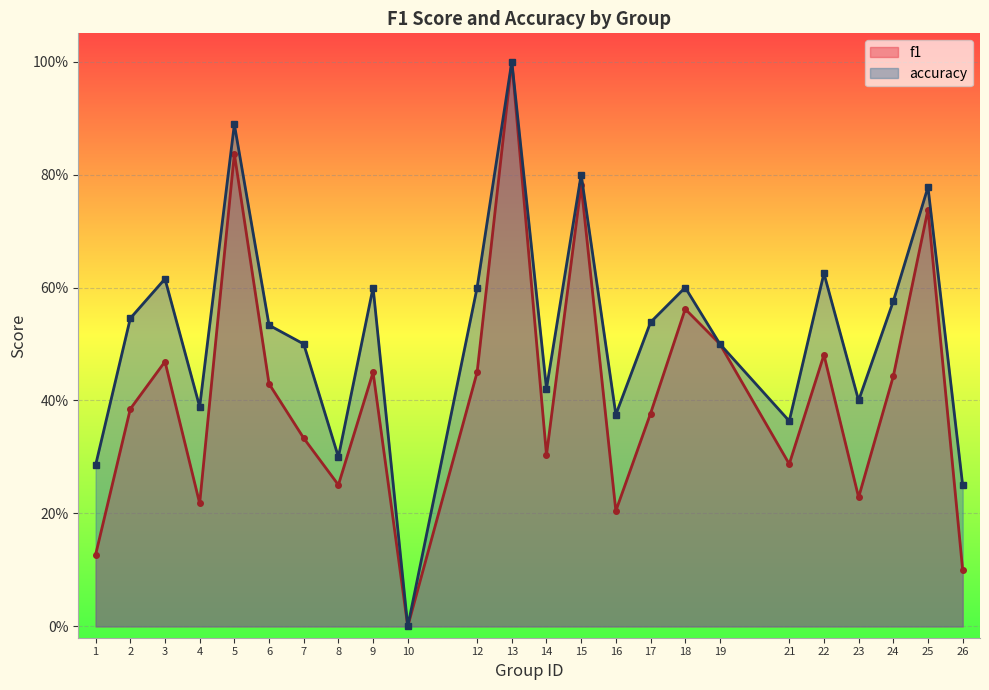

At which category does accuracy reach its first local valley?

4